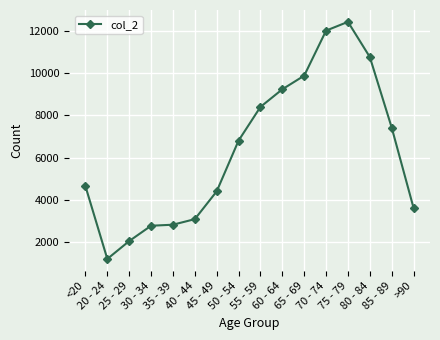

What is the label of the 11th point from the left?

65 - 69